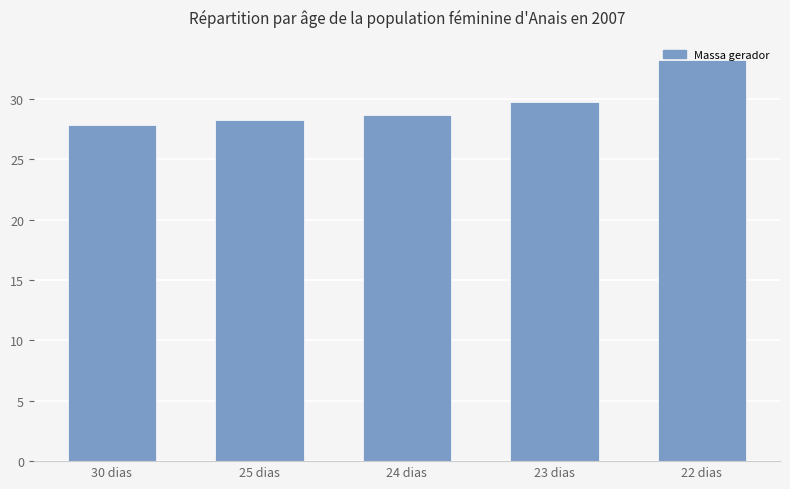

Are the bars horizontal?

No